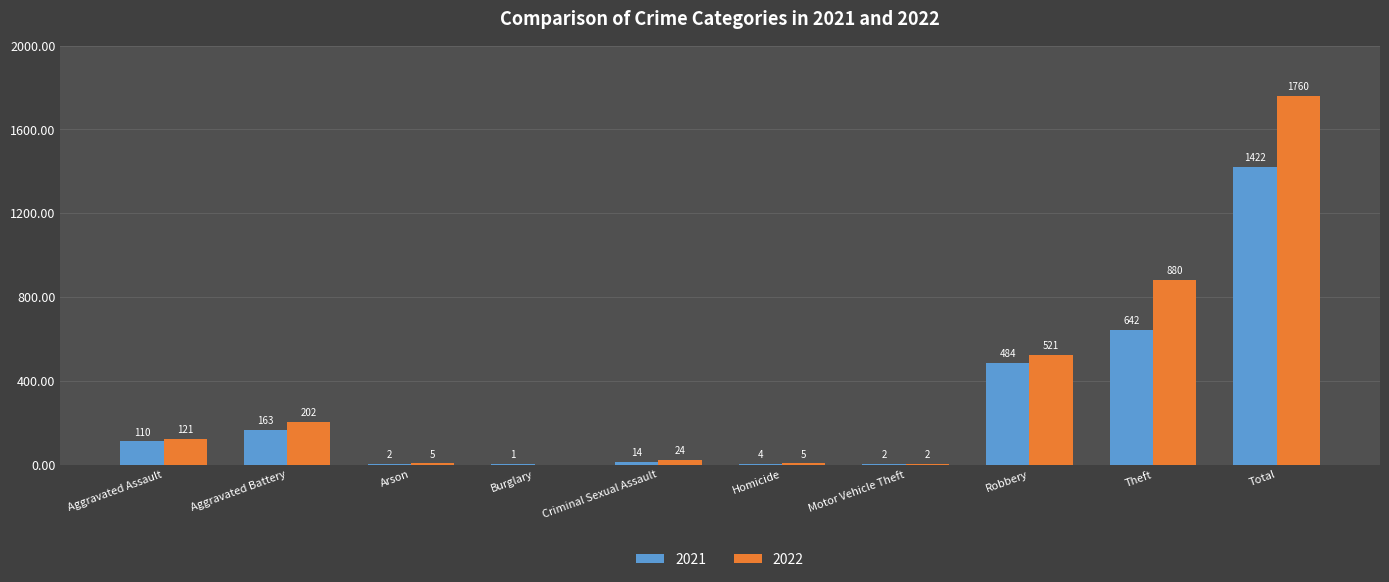

Count the number of categories in the chart.

10